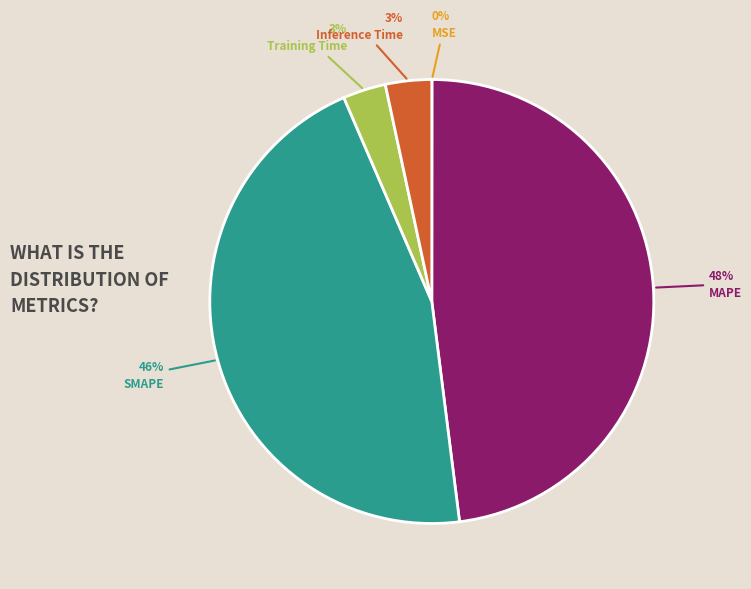

Does any single category account for the majority?

No